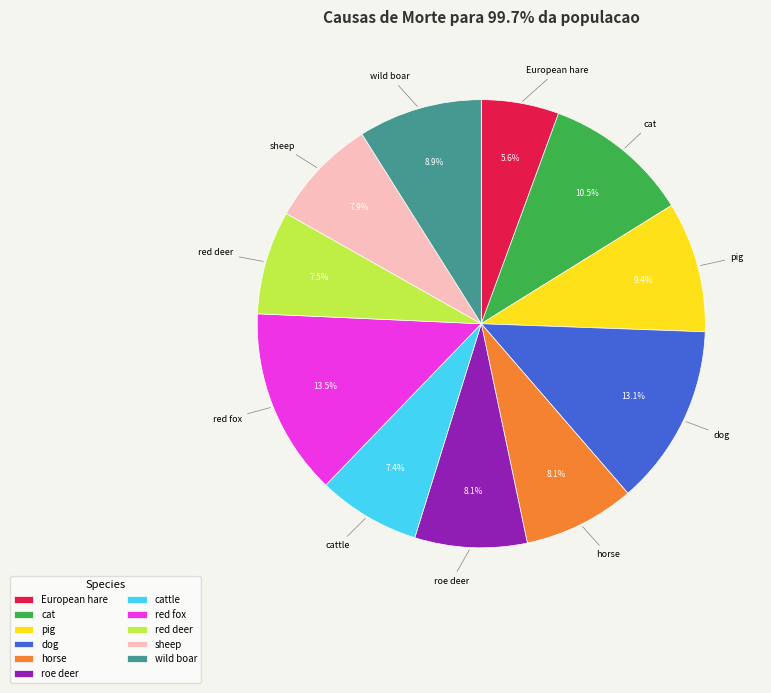

Is the sum of red deer and wild boar greater than half?

No